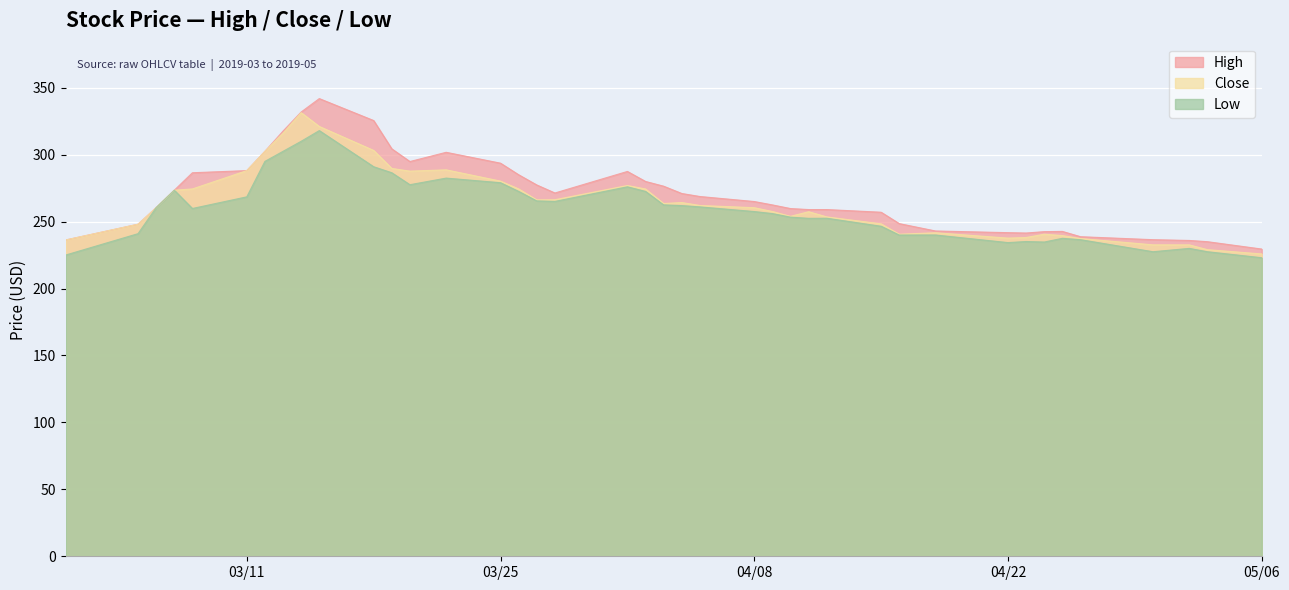

True or false: Low has a value of 421.0 at 2019-04-24.

False